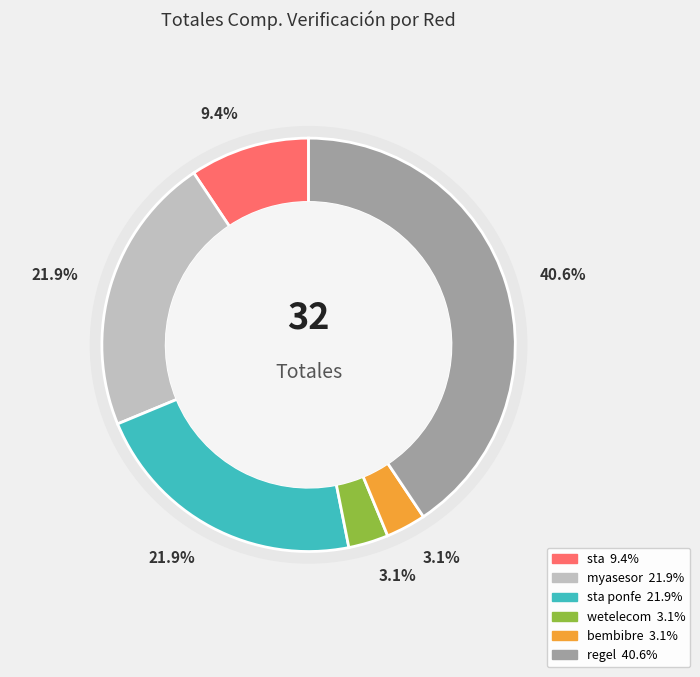

To the nearest percent, what is the average slice percentage?

17%